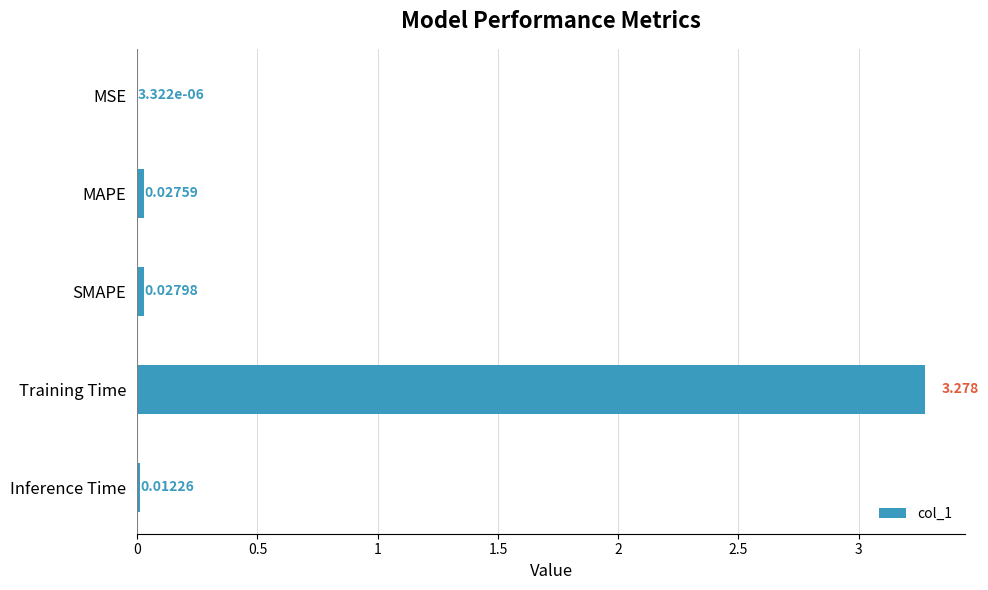

Between Training Time and SMAPE, which is larger?

Training Time